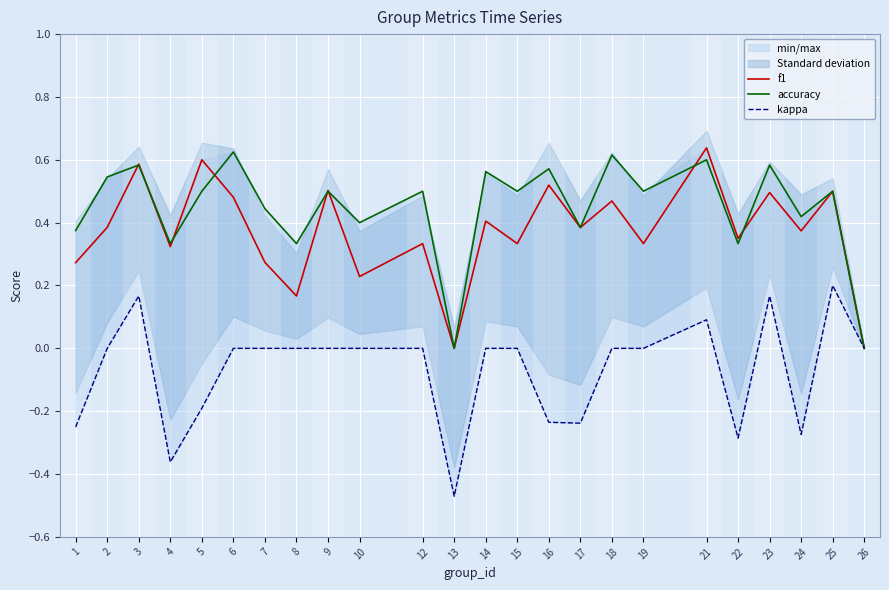

What is the sum of all accuracy values?

10.7